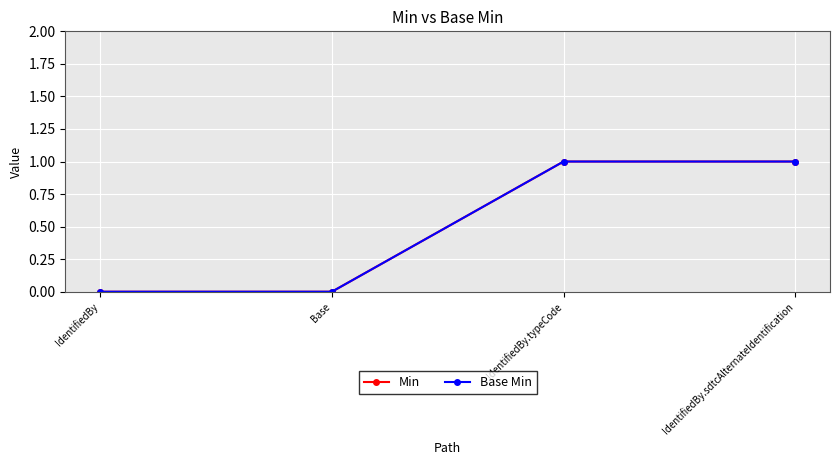

Is this an area chart (filled region under the line)?

No